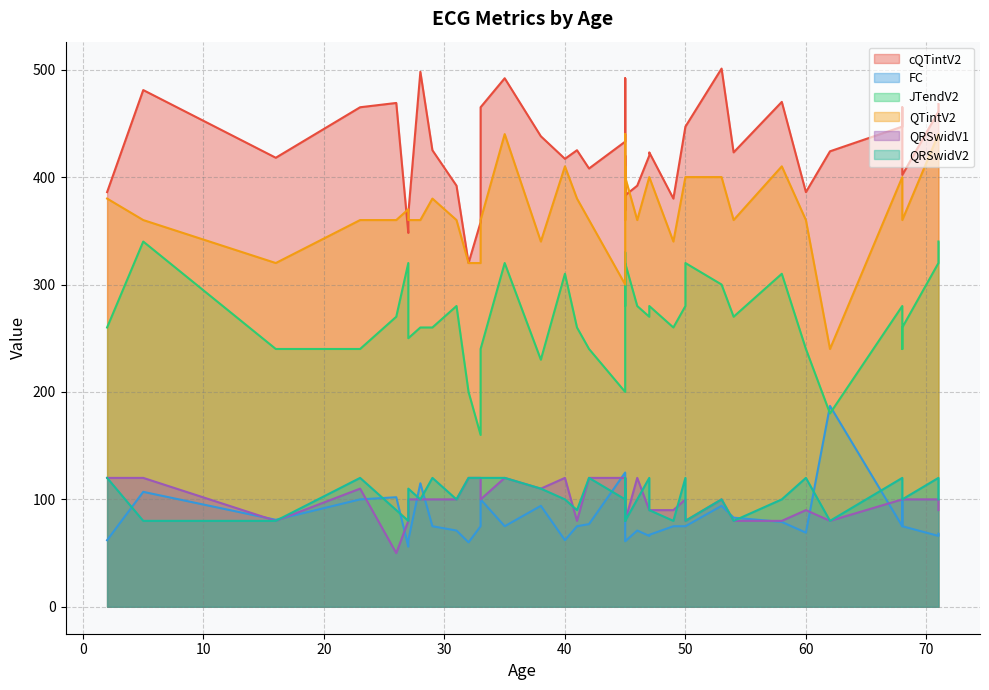

What is the difference between the second highest and second lowest values in the FC series?

66